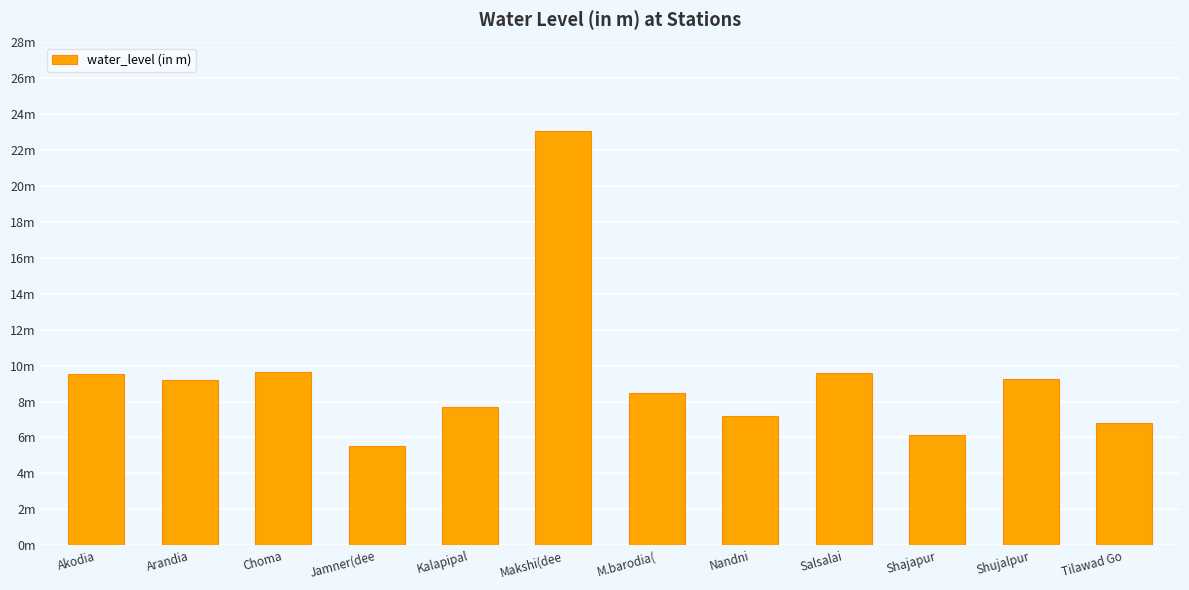

What is the difference between the maximum and minimum values?

17.5